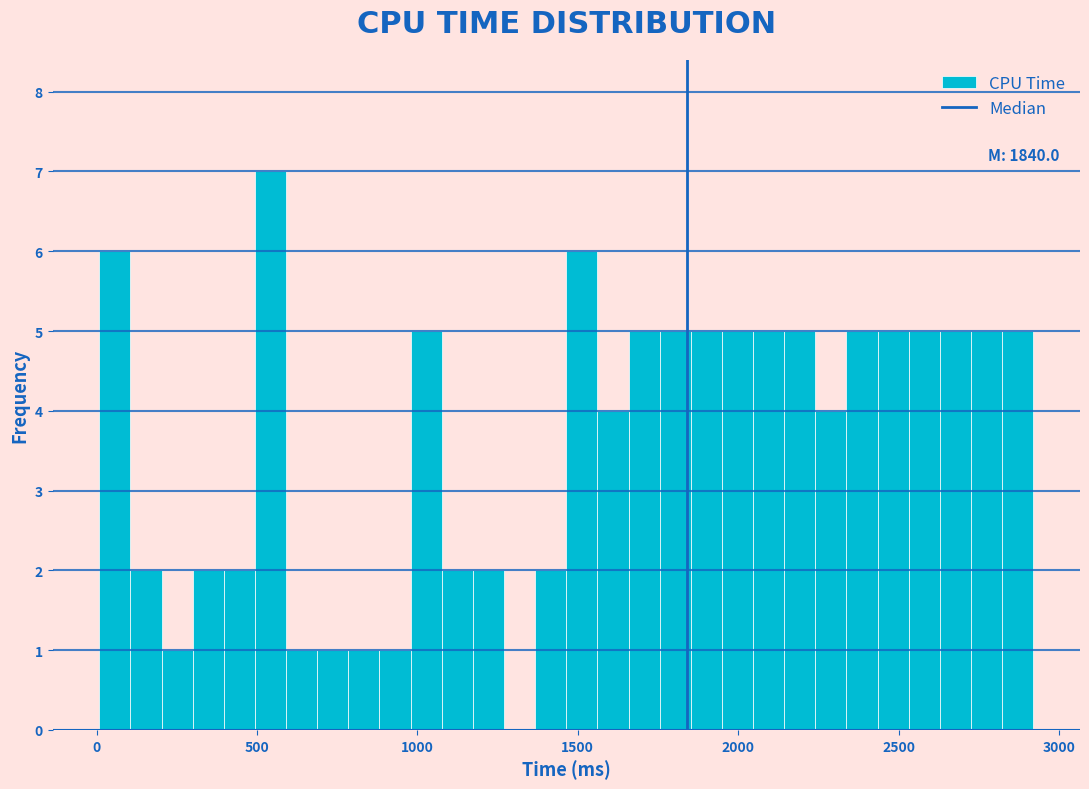

Read against the x-axis, roughly where is the centre of the tallest bar?

550